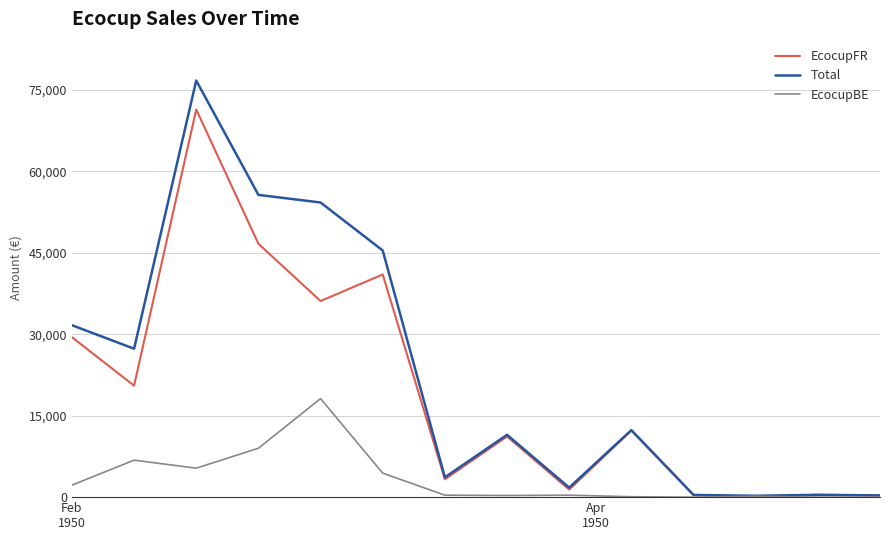

Rank the series by their average value, from lowest to highest.

EcocupBE, EcocupFR, Total